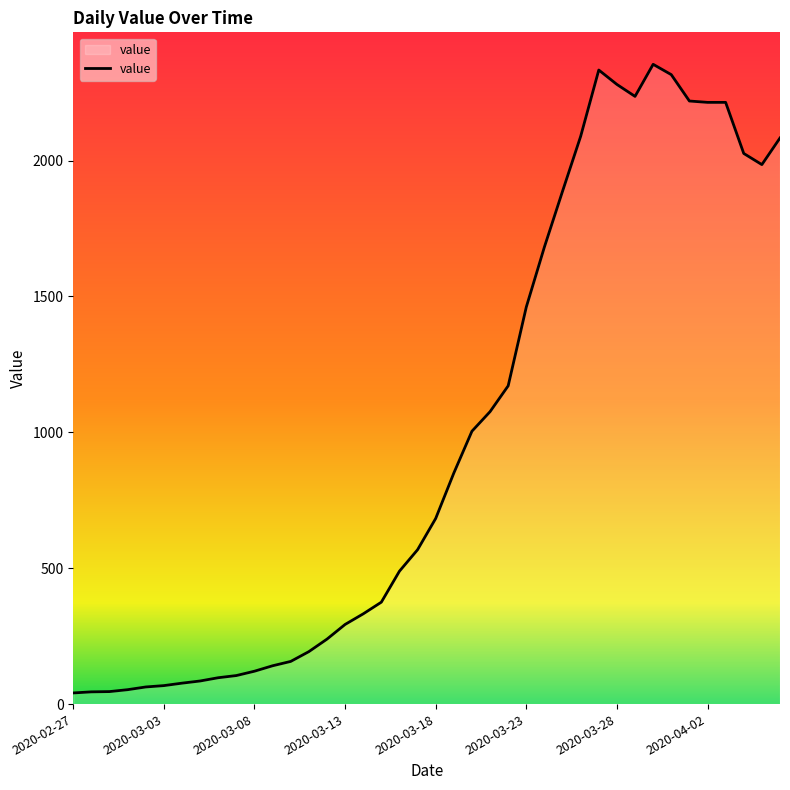

What is the maximum value shown in the chart?

2354